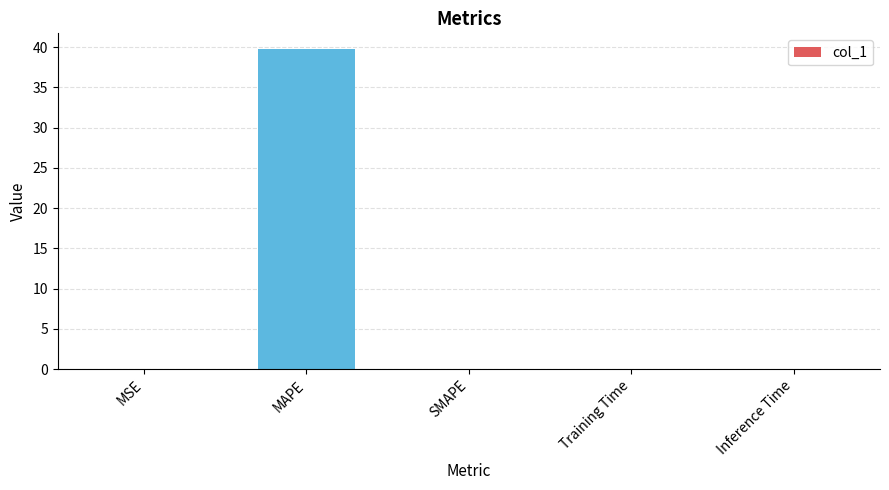

What is the sum of the values at MAPE and SMAPE?

39.7